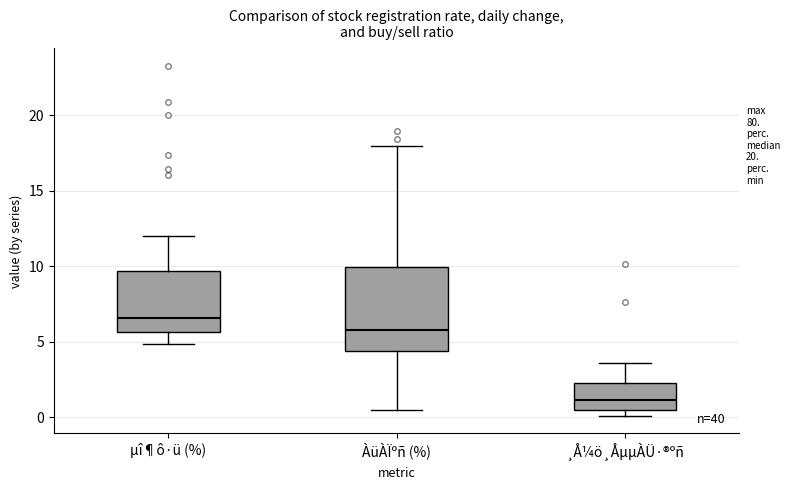

Reading left to right, transcribe this box plot: for each box, give where its median line is, the range the box spans, and where its two whiskers end, as read against the y-axis. The values are not printed on the chart, so give them approximately, as read against the axis.

µî¶ô·ü (%): median 6.5, box 5.5 to 9.5, whiskers 5.0 to 12.0
ÀüÀÏºñ (%): median 6.0, box 4.5 to 10.0, whiskers 0.5 to 18.0
¸Å¼ö¸ÅµµÀÜ·®ºñ: median 1.0, box 0.5 to 2.5, whiskers 0.0 to 3.5